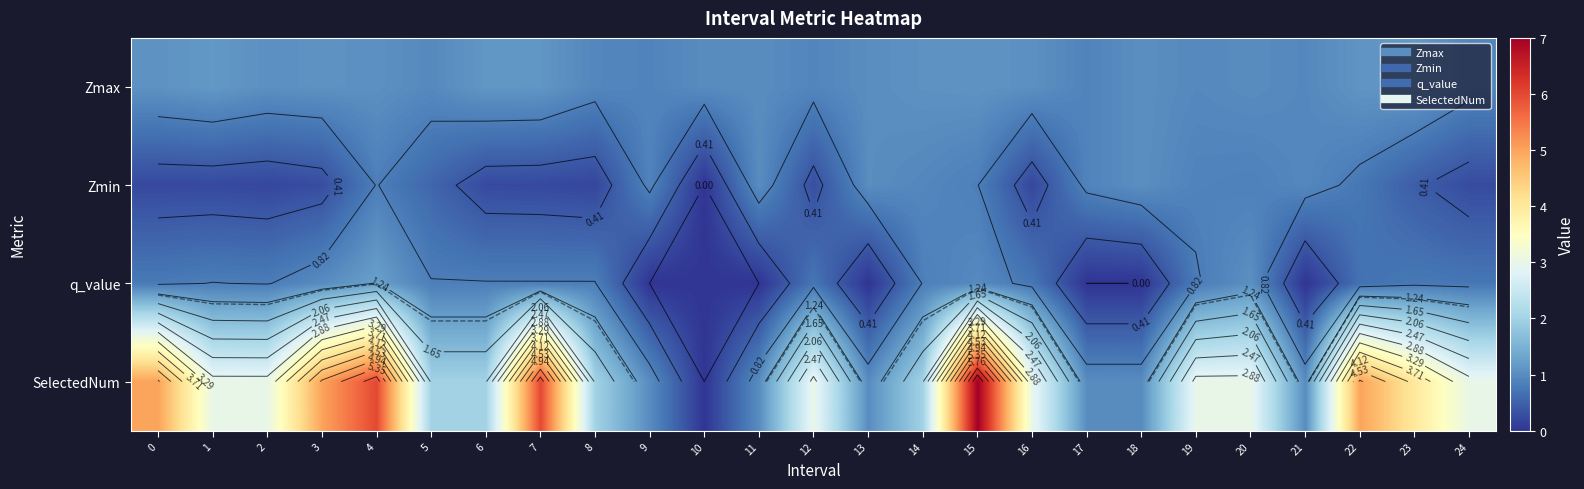

Read the SelectedNum value at 0.

5.0